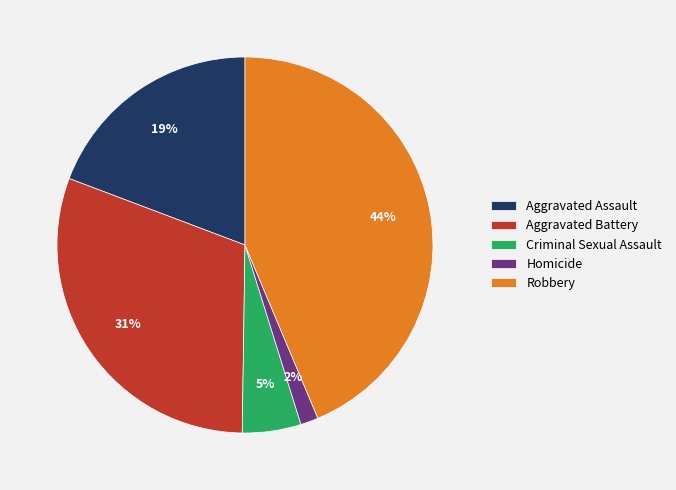

To the nearest percent, what is the difference between the largest and smallest slice percentages?

42%